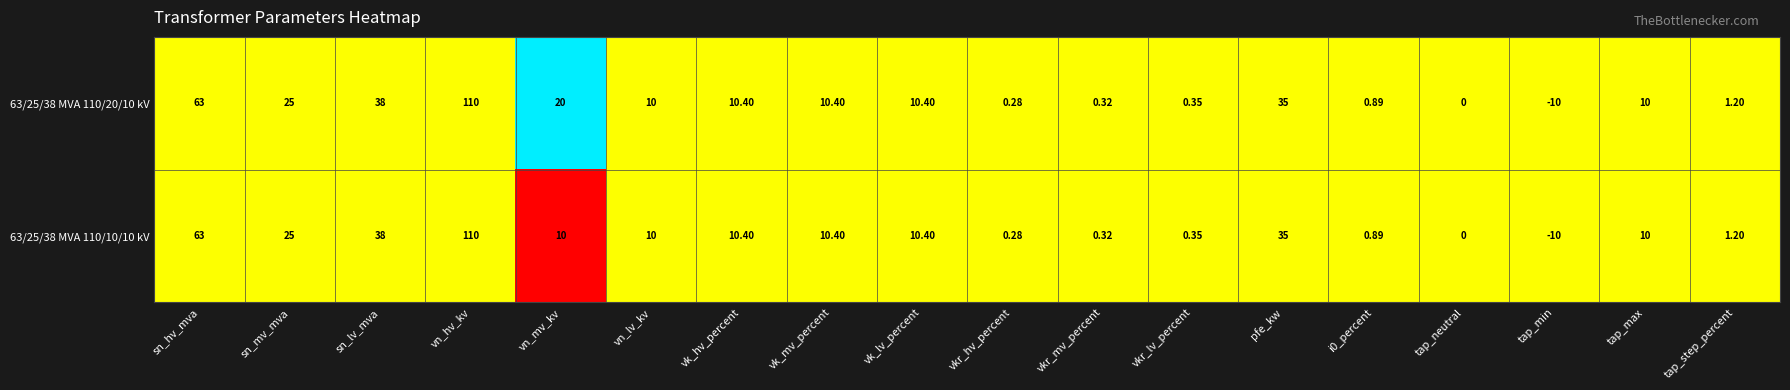

At which label is 63/25/38 MVA 110/10/10 kV closest to 50?

sn_lv_mva